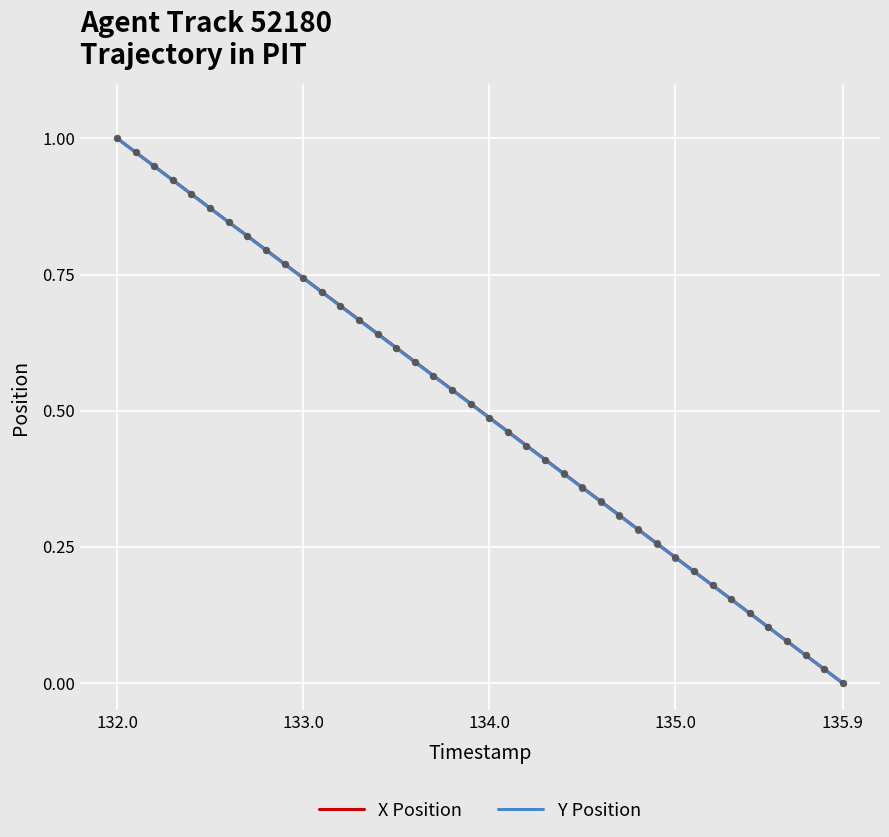

What are all the series names shown in the legend?

X Position, Y Position